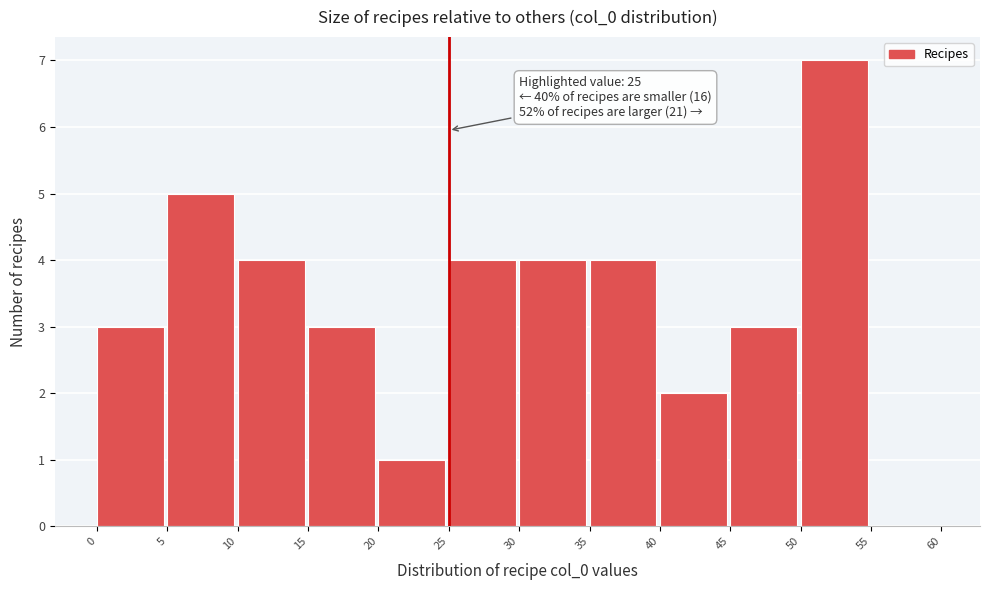

Over which range of the x-axis is the bar tallest?

50 to 55